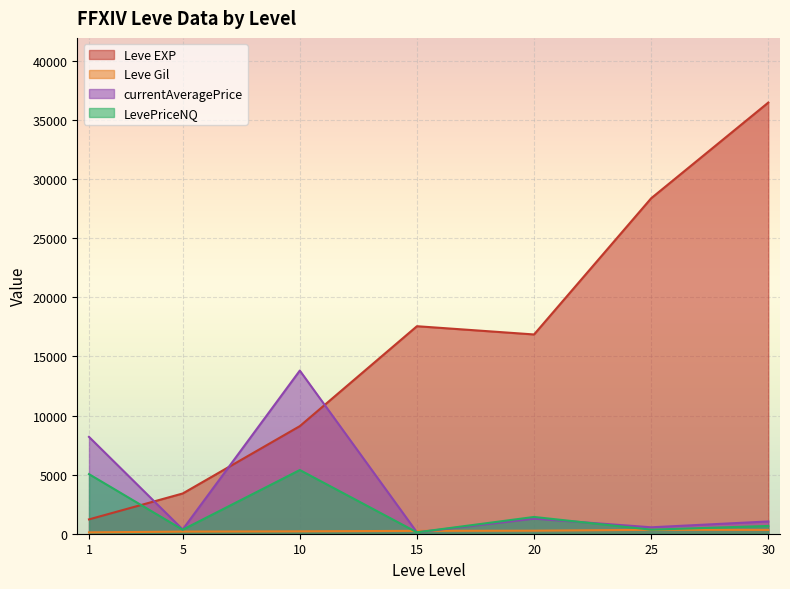

Is the value of currentAveragePrice at 15 greater than the value of Leve EXP at 25?

No